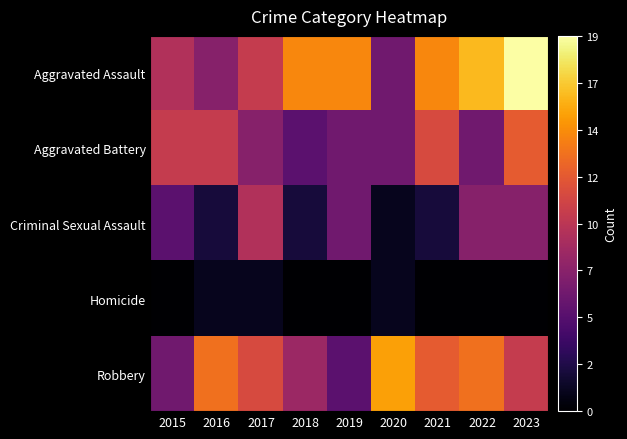

List the series in order of their overall mean, lowest first.

Homicide, Criminal Sexual Assault, Aggravated Battery, Robbery, Aggravated Assault